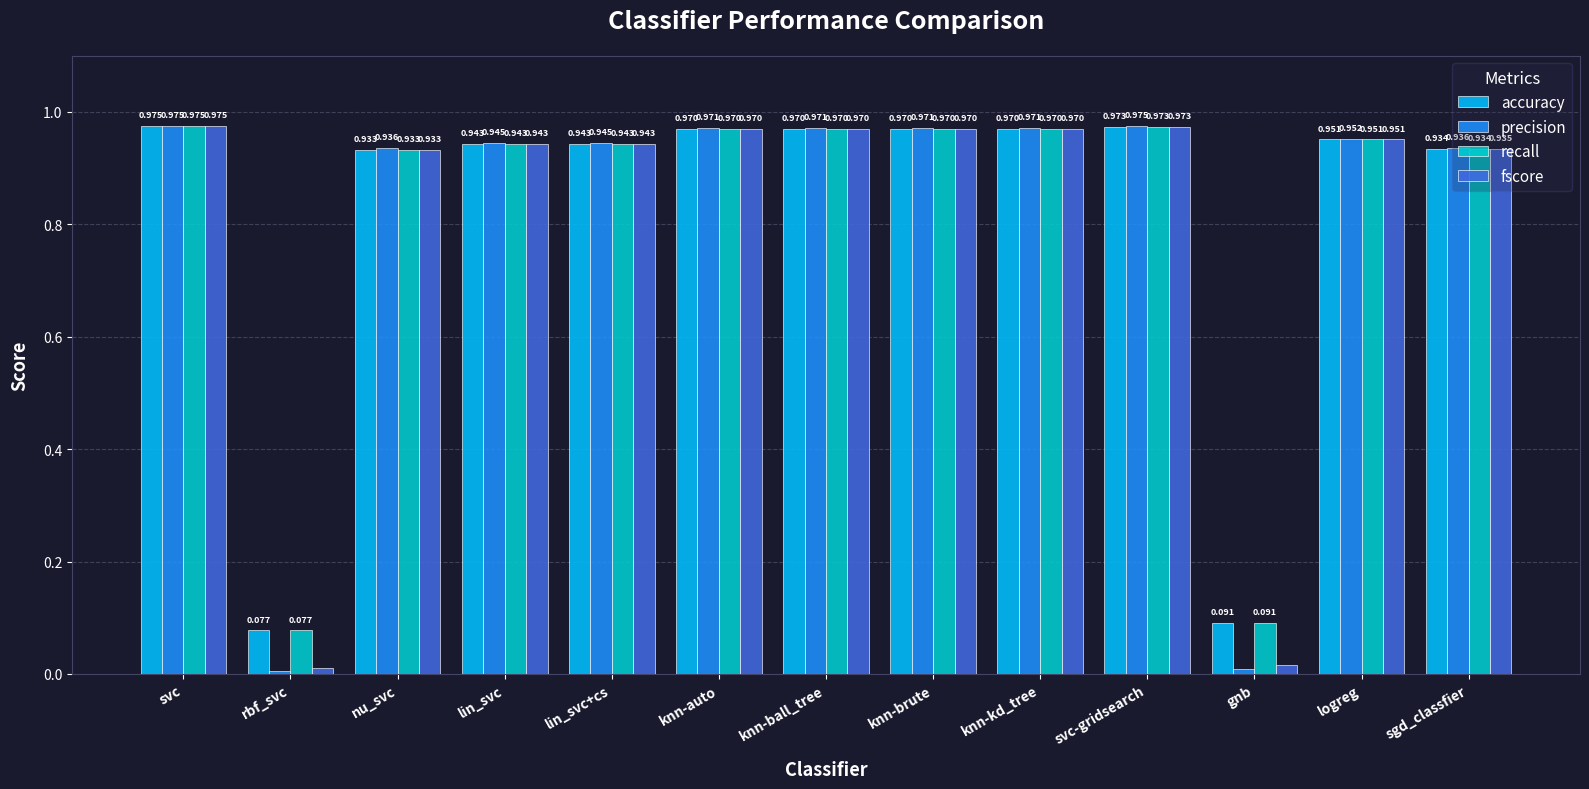

The value of recall at svc is 1.7. True or false?

False